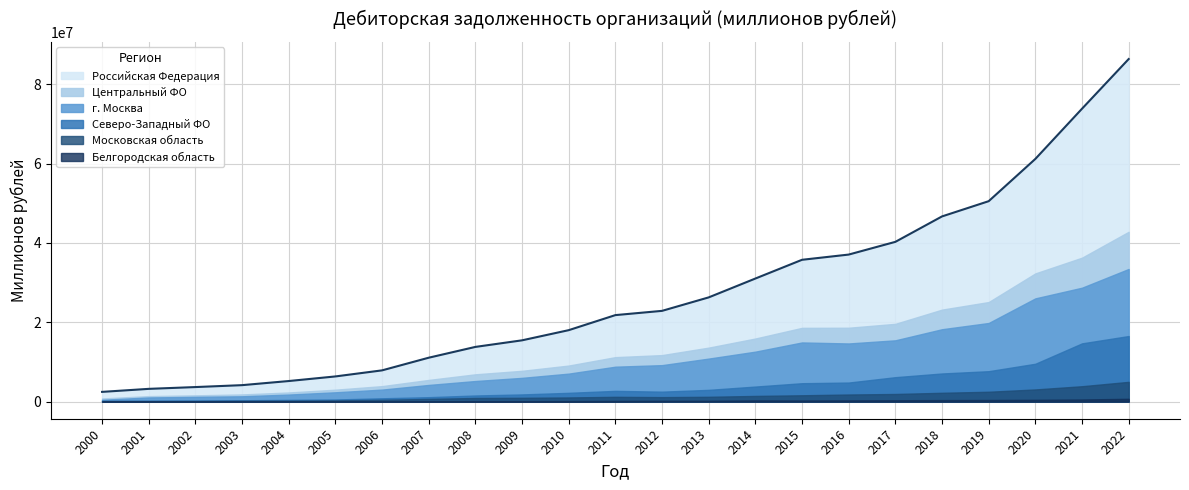

How many lines are shown in the chart?

6